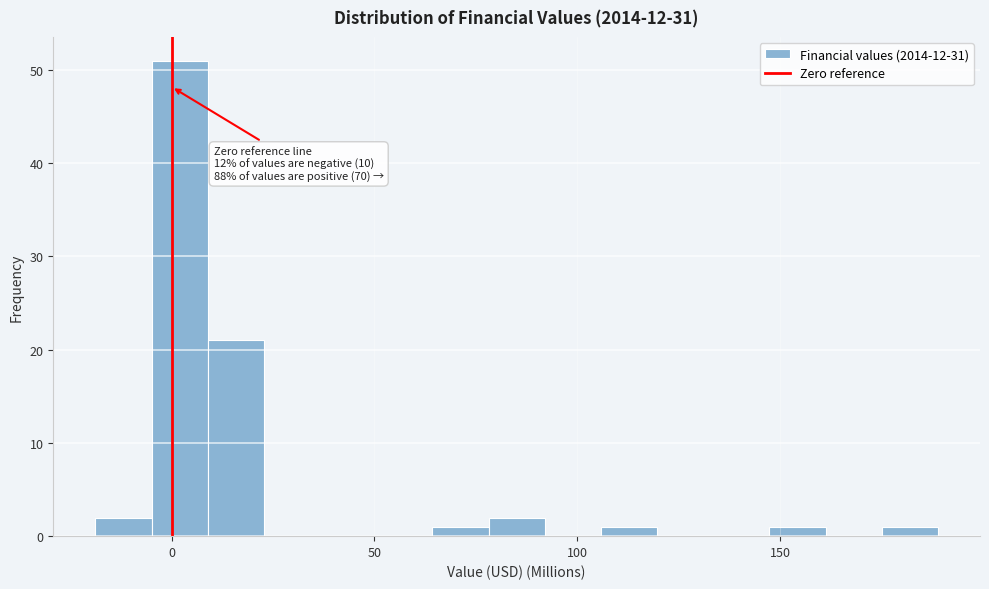

Around what value on the x-axis is the tallest bar? Give the approximate position of its centre, as read against the axis.

0